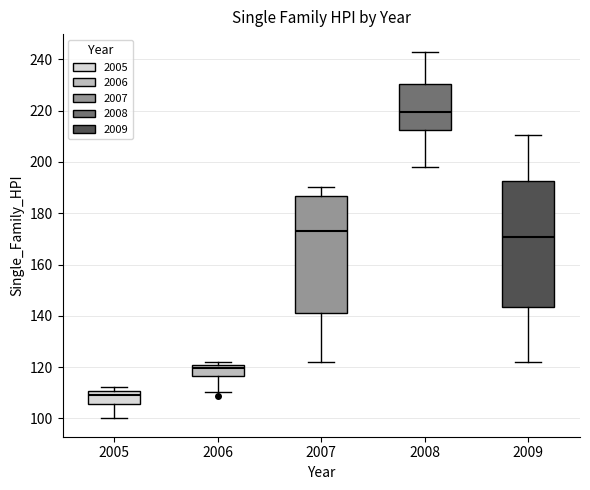

Where is the lower edge of the box at x = 2008 on the y-axis? The values are not printed on the chart, so give them approximately, as read against the axis.

212